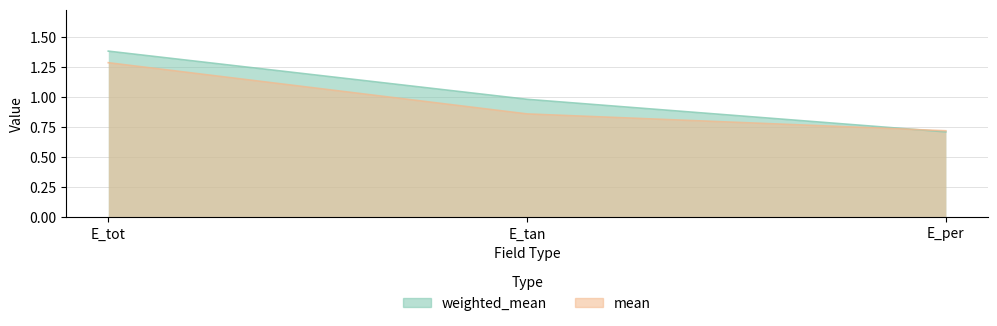

What is the value of the mean point at the 3rd from the left?

0.7